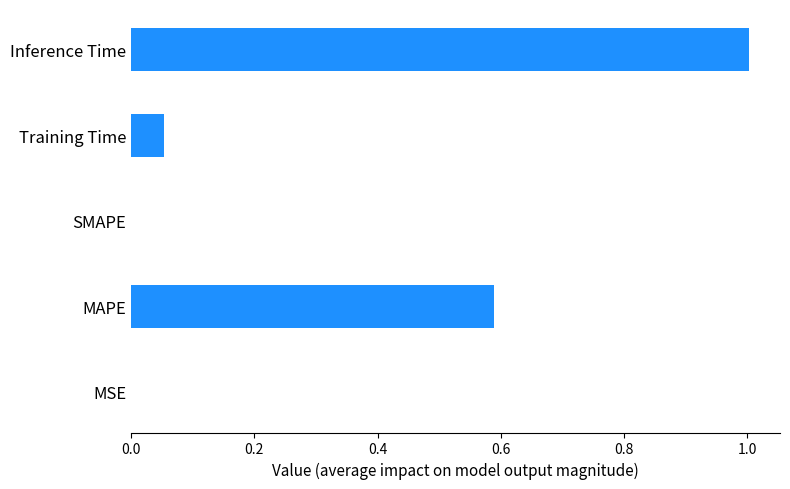

Which category has the highest value across all series?

Inference Time